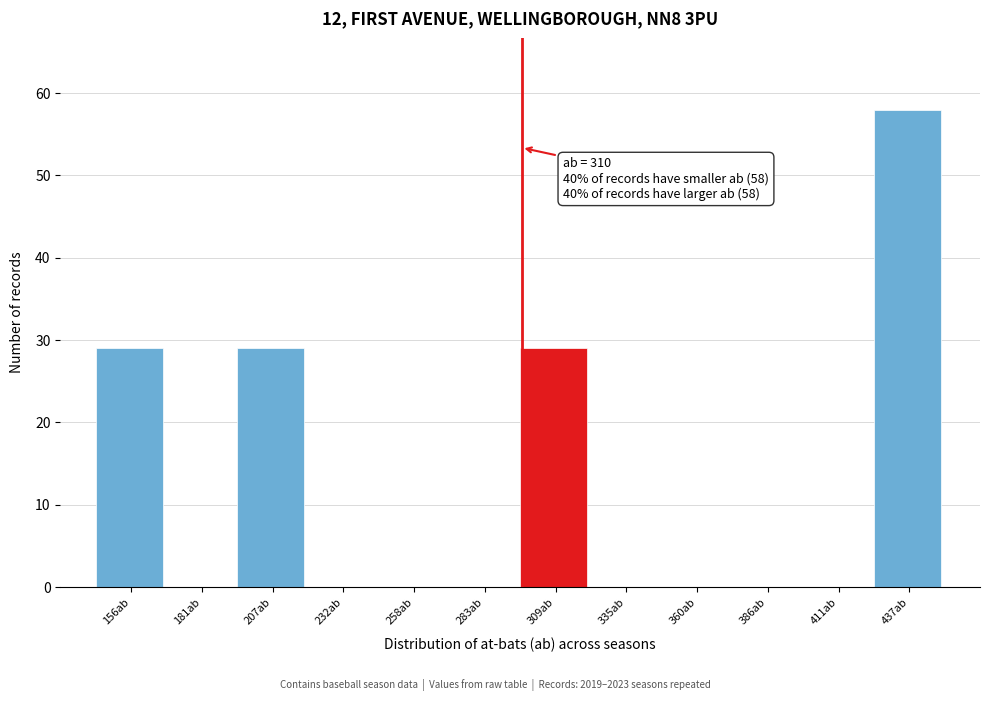

Reading left to right, extract all data points from this chart.

156ab=29	181ab=0	207ab=29	232ab=0	258ab=0	283ab=0	309ab=29	335ab=0	360ab=0	386ab=0	411ab=0	437ab=58